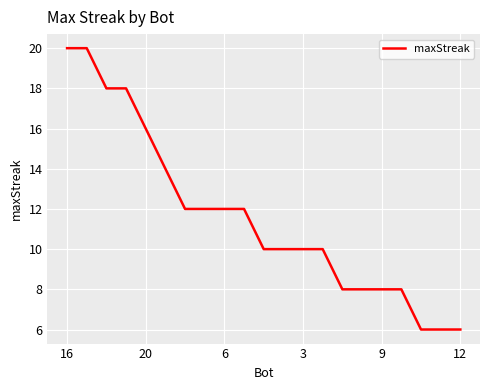

What is the greatest value displayed?

20